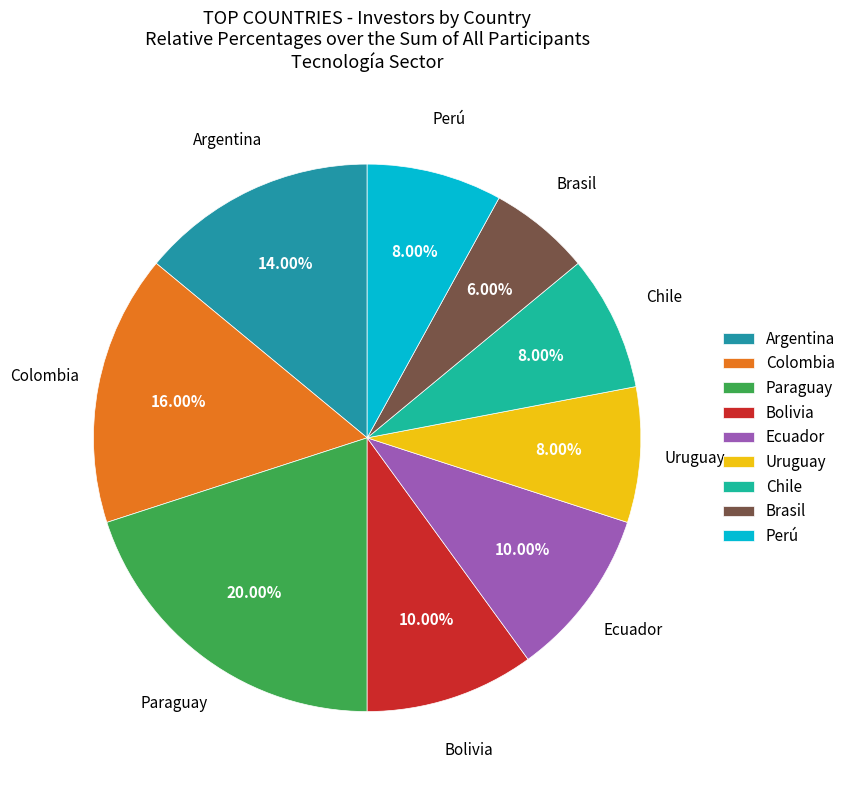

What is the smallest slice in the pie chart?

Brasil